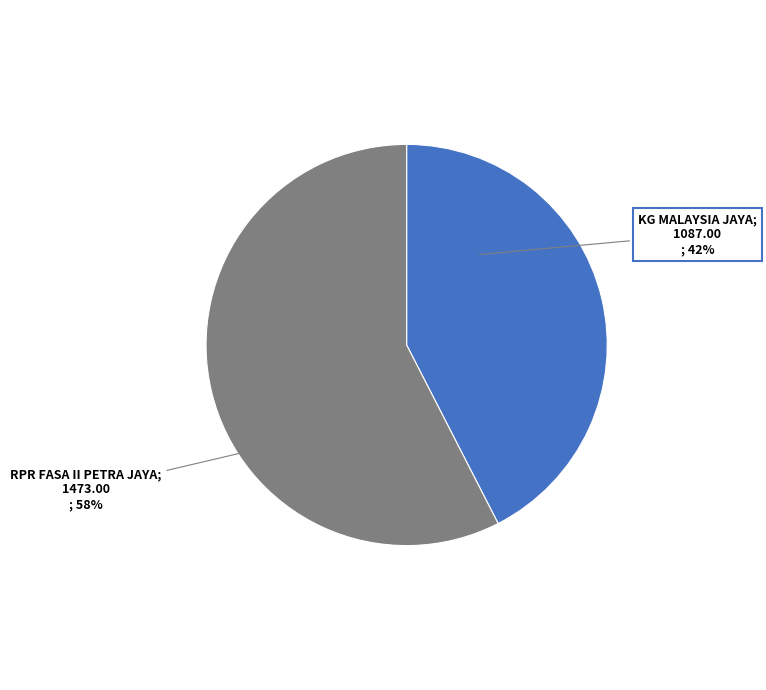

Does any single category account for the majority?

Yes